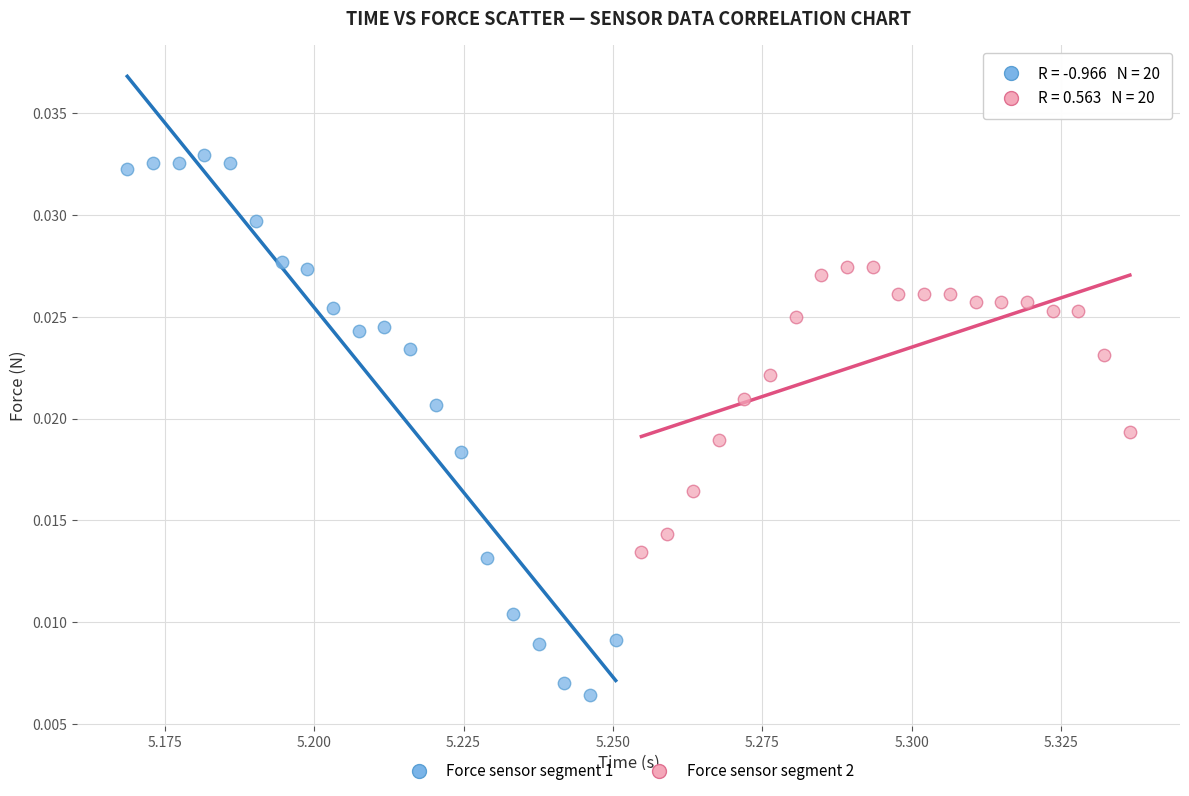

Which series reaches the maximum Y coordinate?

Force sensor segment 1